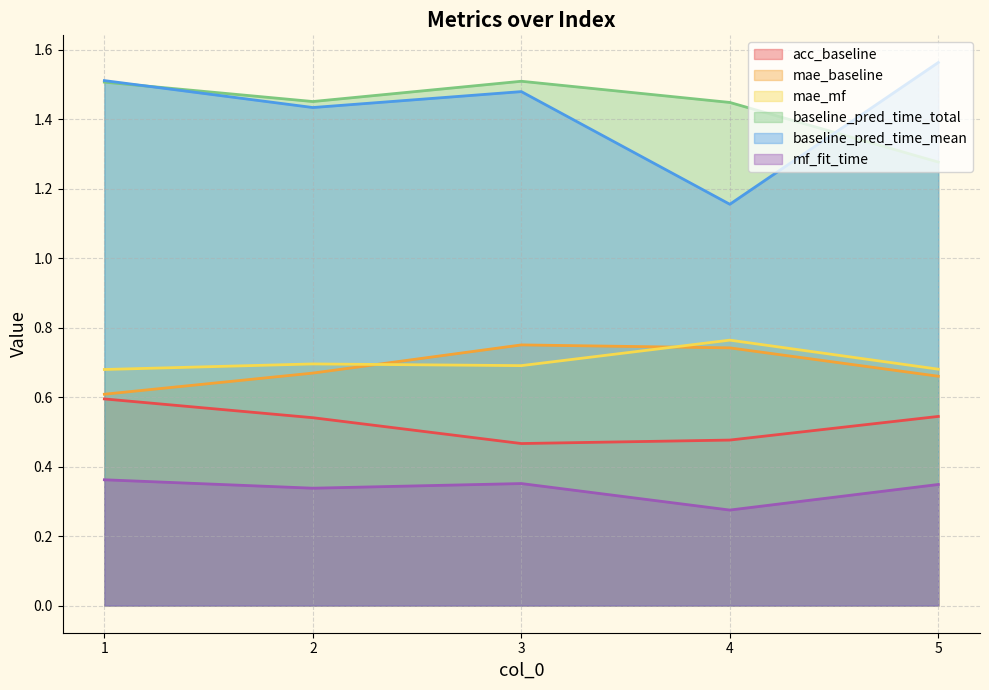

Reading left to right, list all the values displayed in this chart.

acc_baseline: 0.6	0.5	0.5	0.5	0.5
mae_baseline: 0.6	0.7	0.8	0.7	0.7
mae_mf: 0.7	0.7	0.7	0.8	0.7
baseline_pred_time_total: 1.5	1.5	1.5	1.4	1.3
baseline_pred_time_mean: 1.5	1.4	1.5	1.2	1.6
mf_fit_time: 0.4	0.3	0.4	0.3	0.3